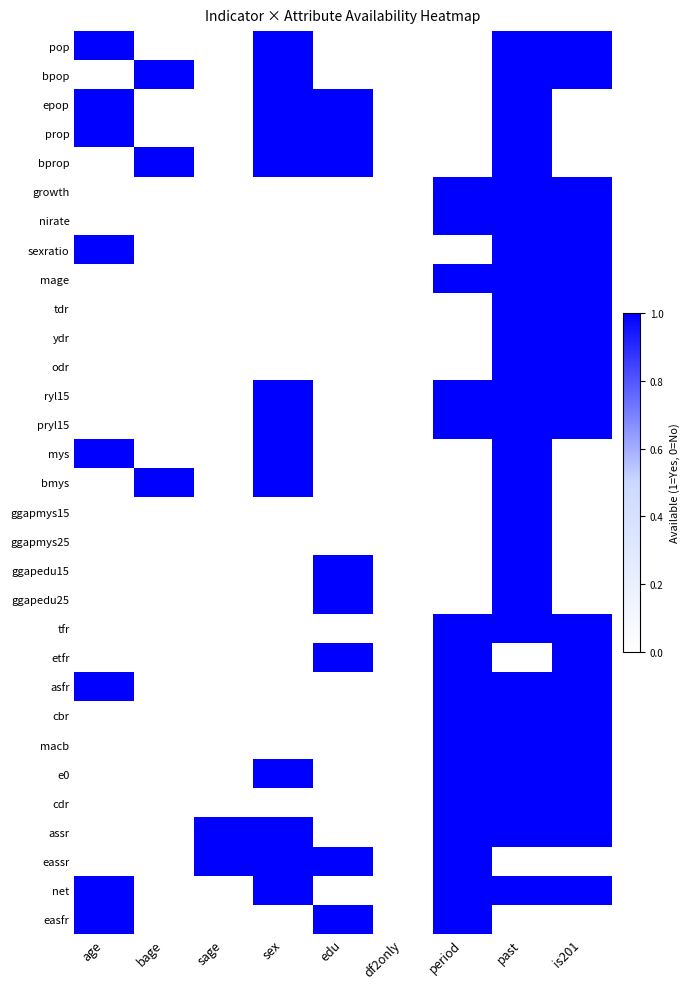

Between sex and df2only, which is larger?

sex